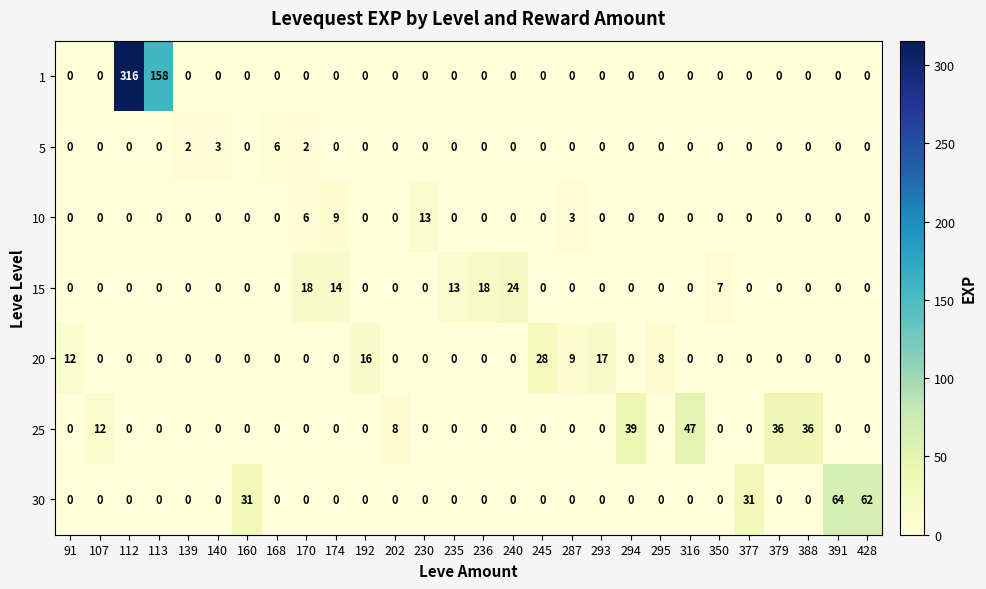

How many series are shown in this chart?

7